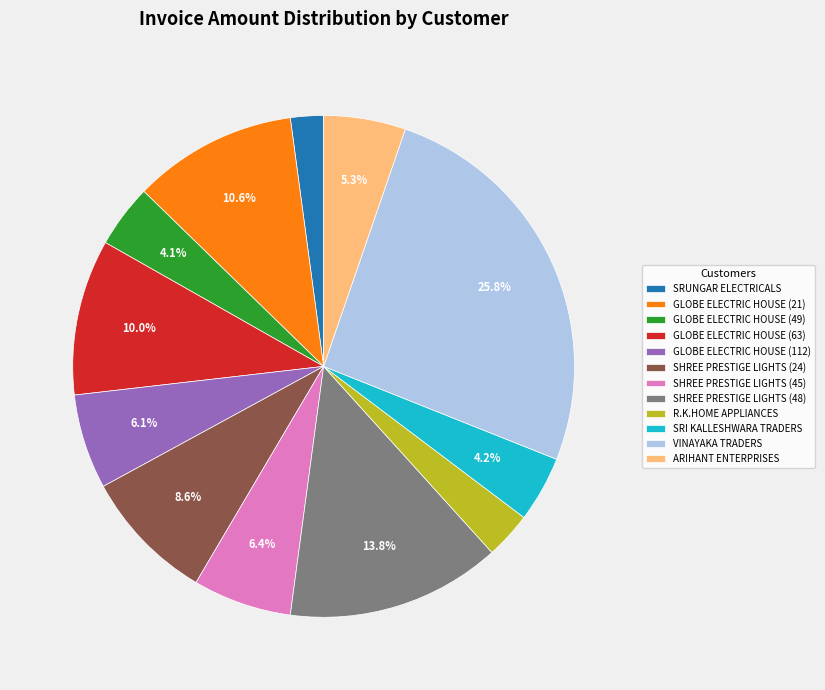

Between SHREE PRESTIGE LIGHTS (24) and GLOBE ELECTRIC HOUSE (49), which is larger?

SHREE PRESTIGE LIGHTS (24)